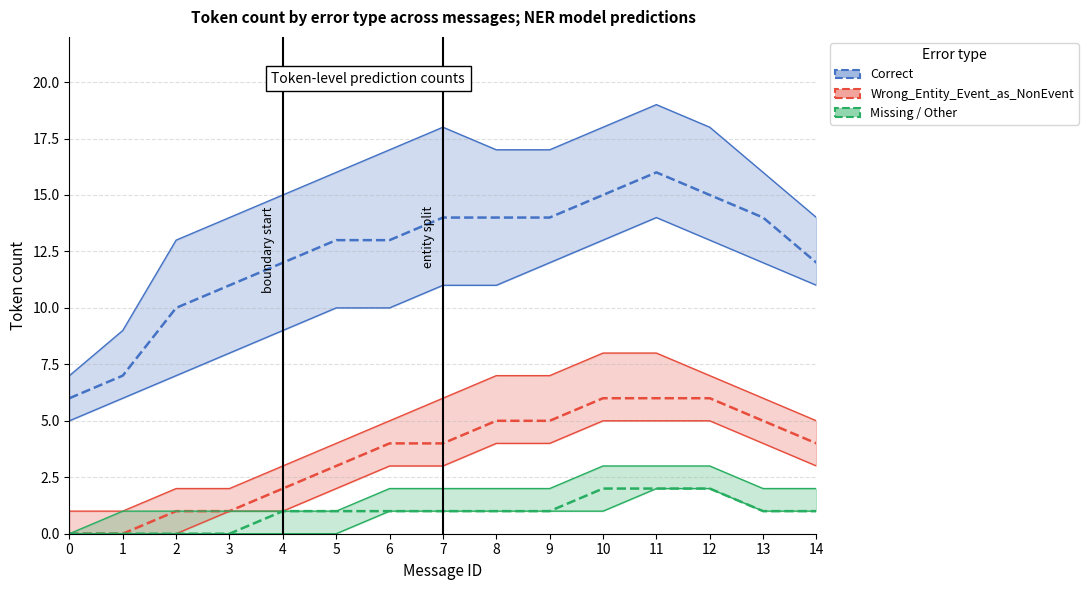

Where does the Correct series first go above 13?

7